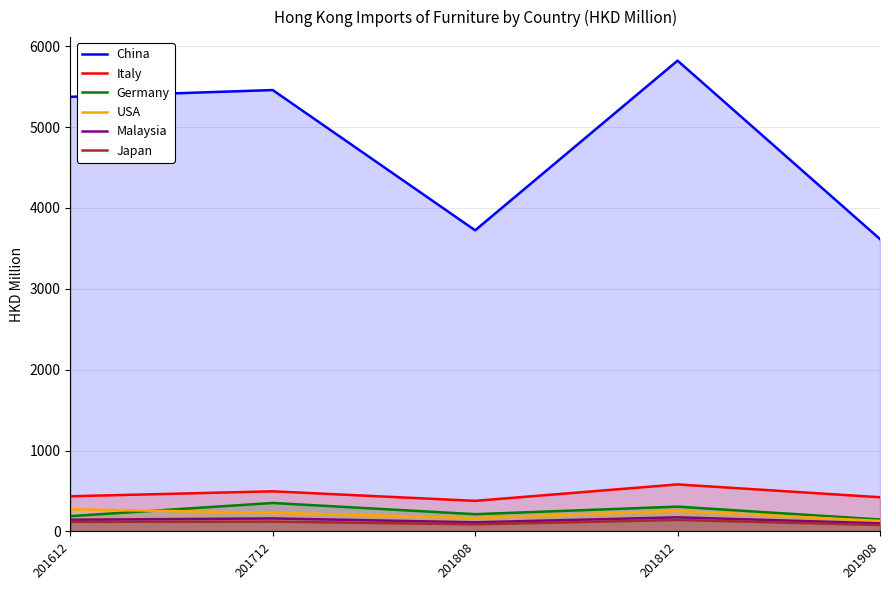

At which category does Italy reach its first local peak?

201712